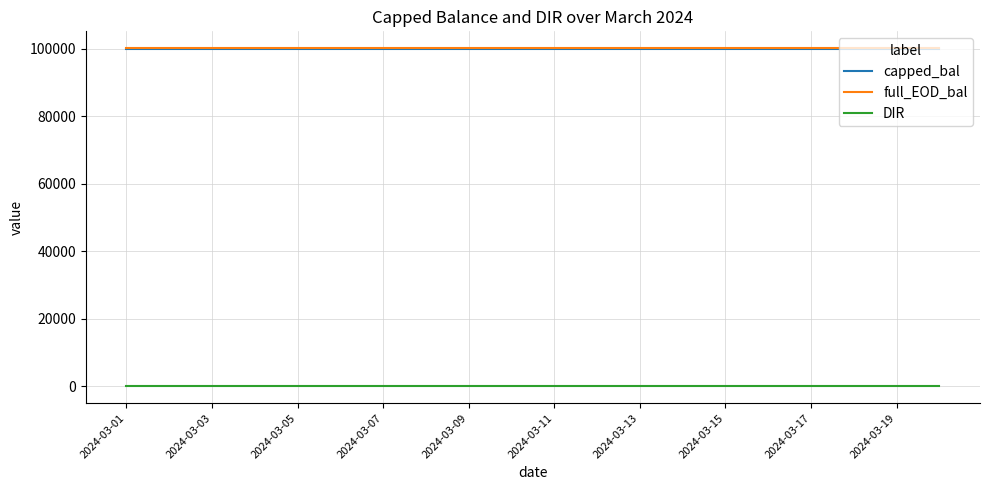

True or false: DIR and capped_bal cross at least once.

False